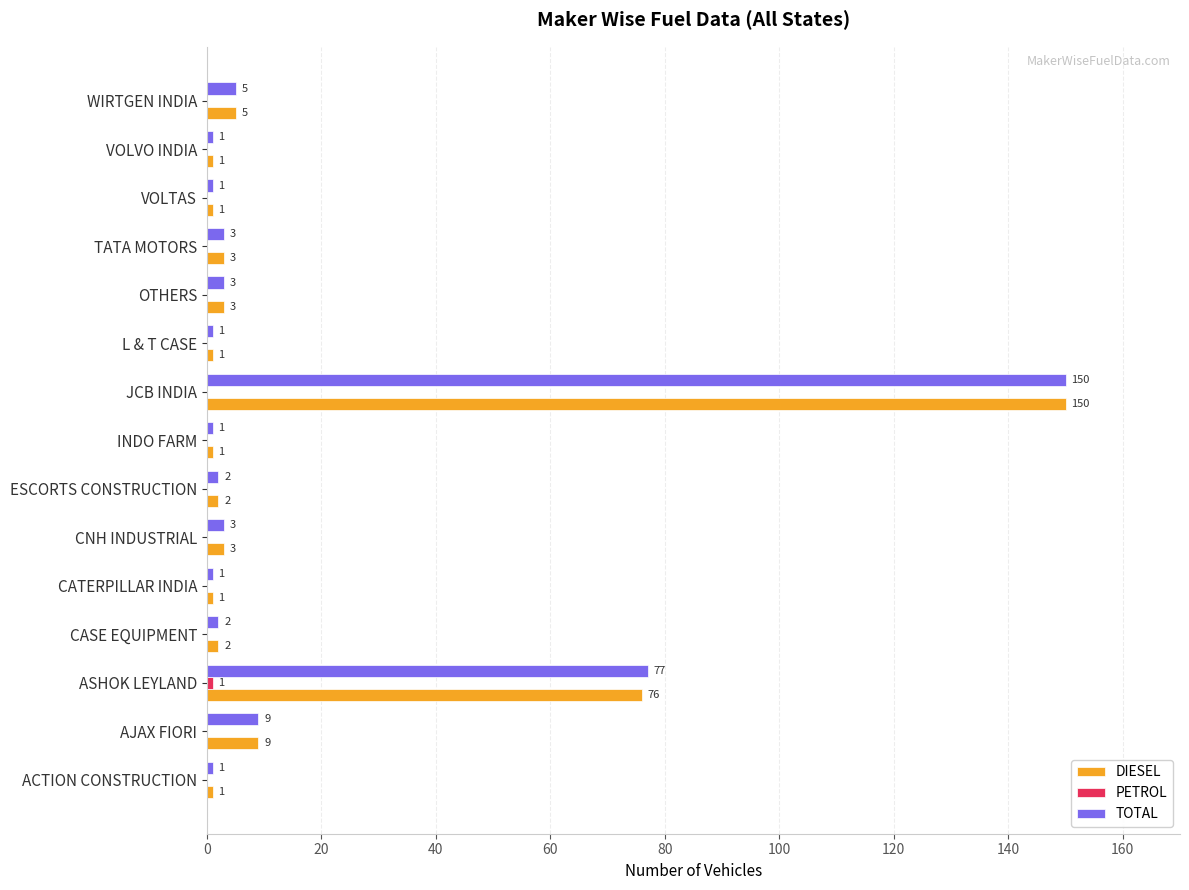

At which category is the sum across all series the highest?

JCB INDIA